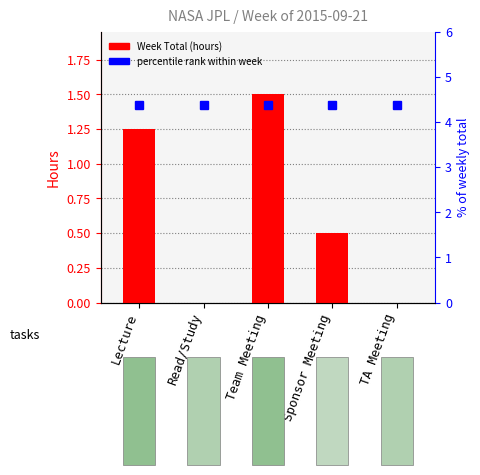

Between Sponsor Meeting and Read/Study, which is larger?

Sponsor Meeting